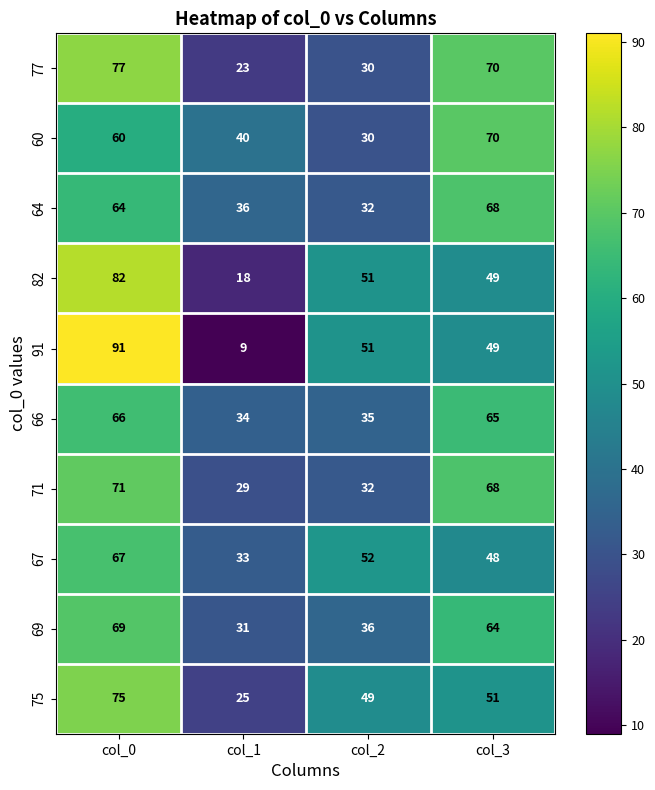

What is the difference between the maximum and minimum values in the 66 series?

32